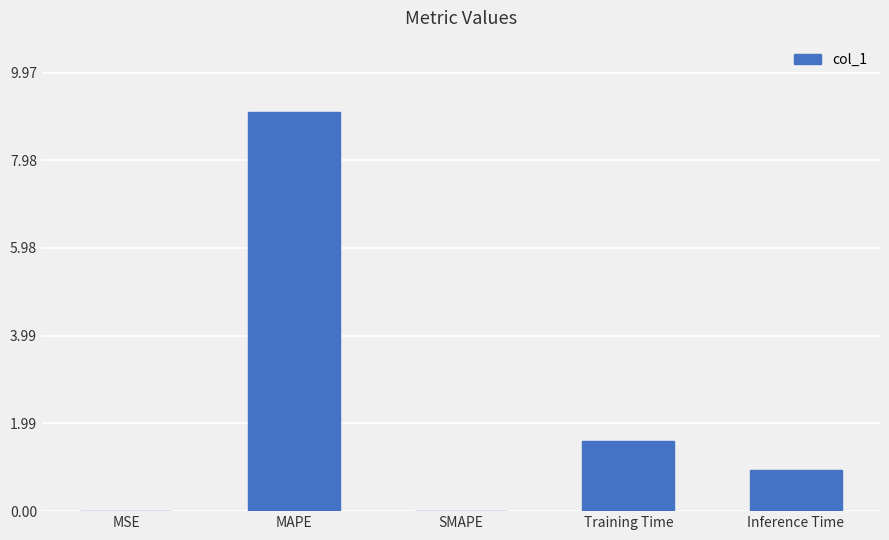

Is it true that the value at SMAPE is -4.9?

False